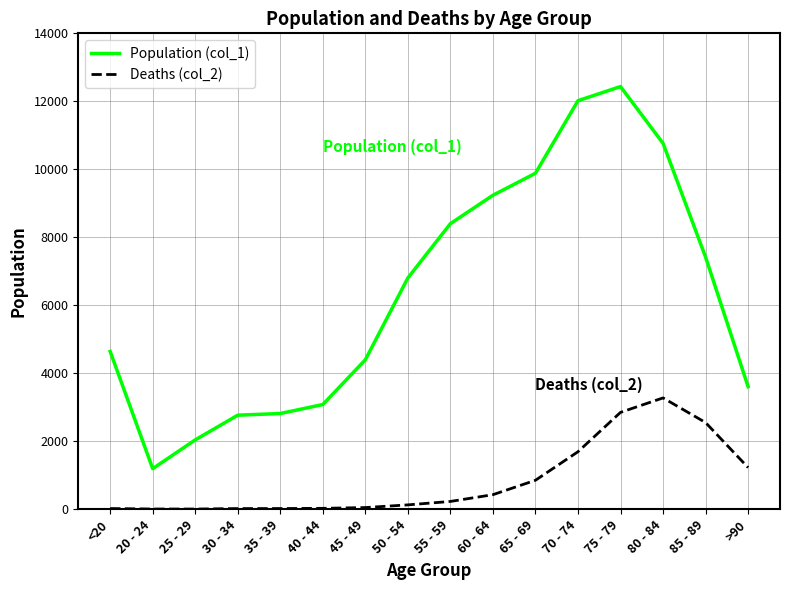

Which category has the highest value in the Deaths (col_2) series?

80 - 84